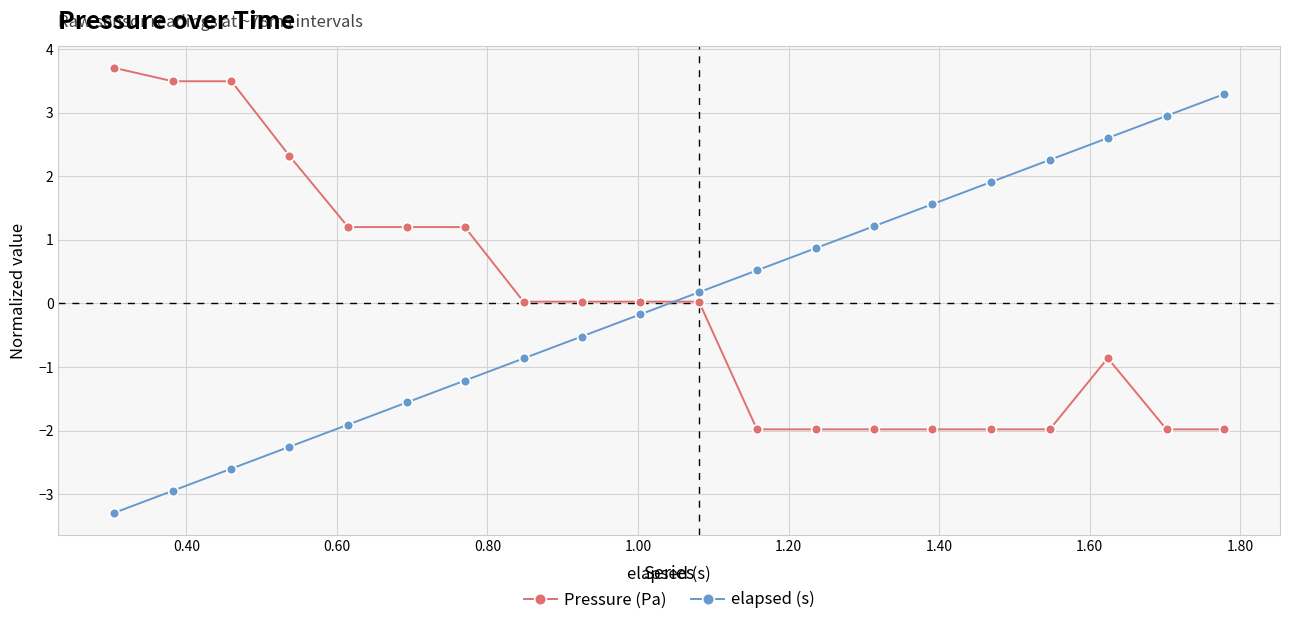

What is the minimum value for elapsed (s)?

-3.3